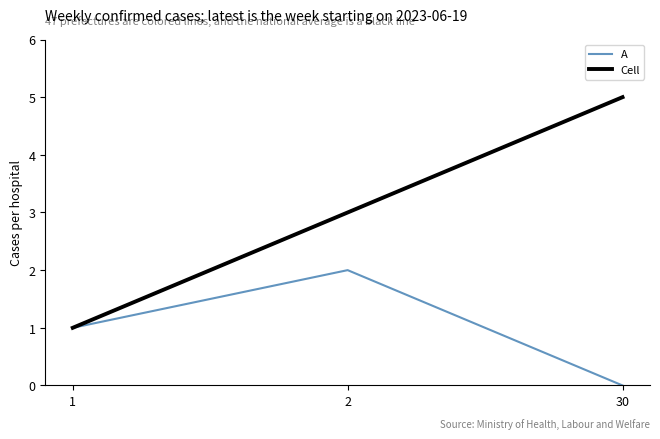

What are all the series names shown in the legend?

A, Cell